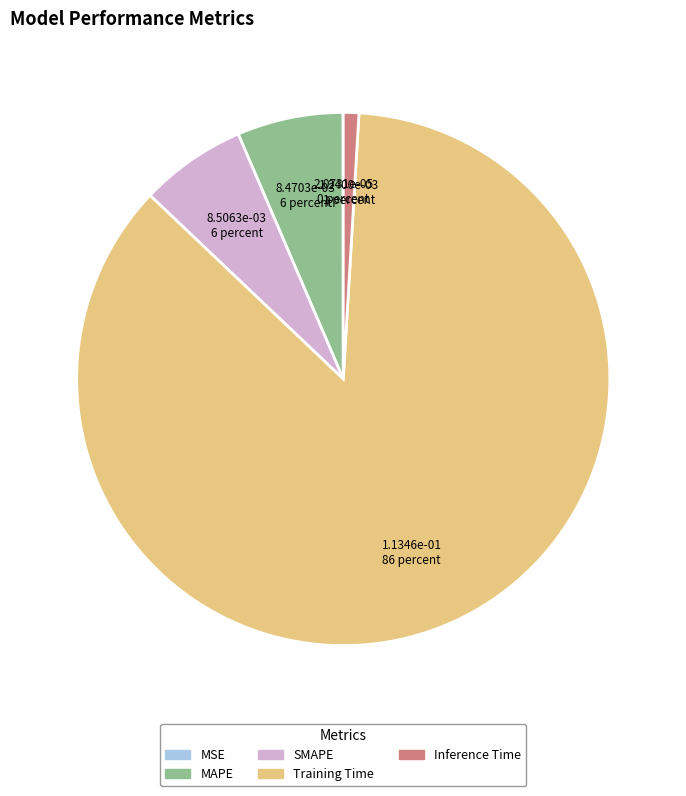

Is the sum of MAPE and Inference Time greater than half?

No